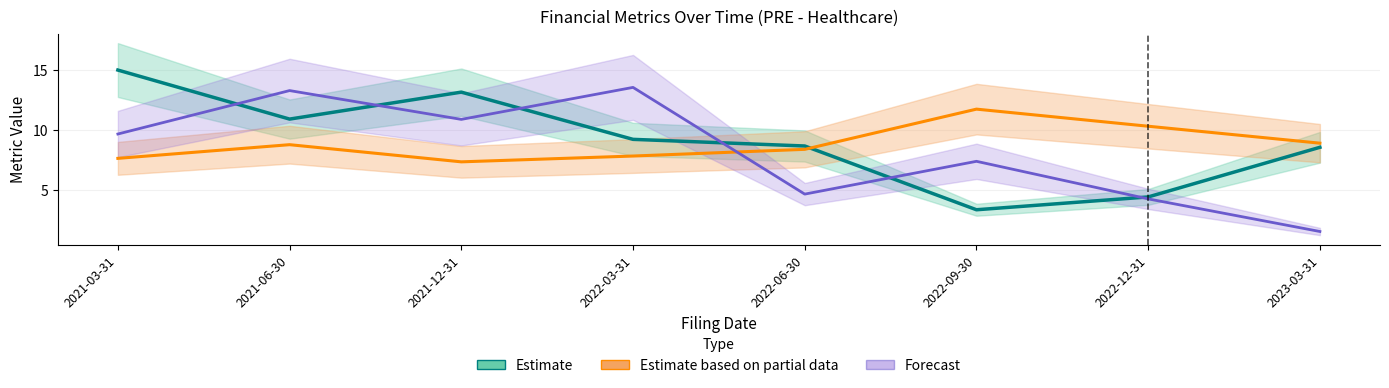

The Estimate series shows 14.0 at 2022-06-30. True or false?

False